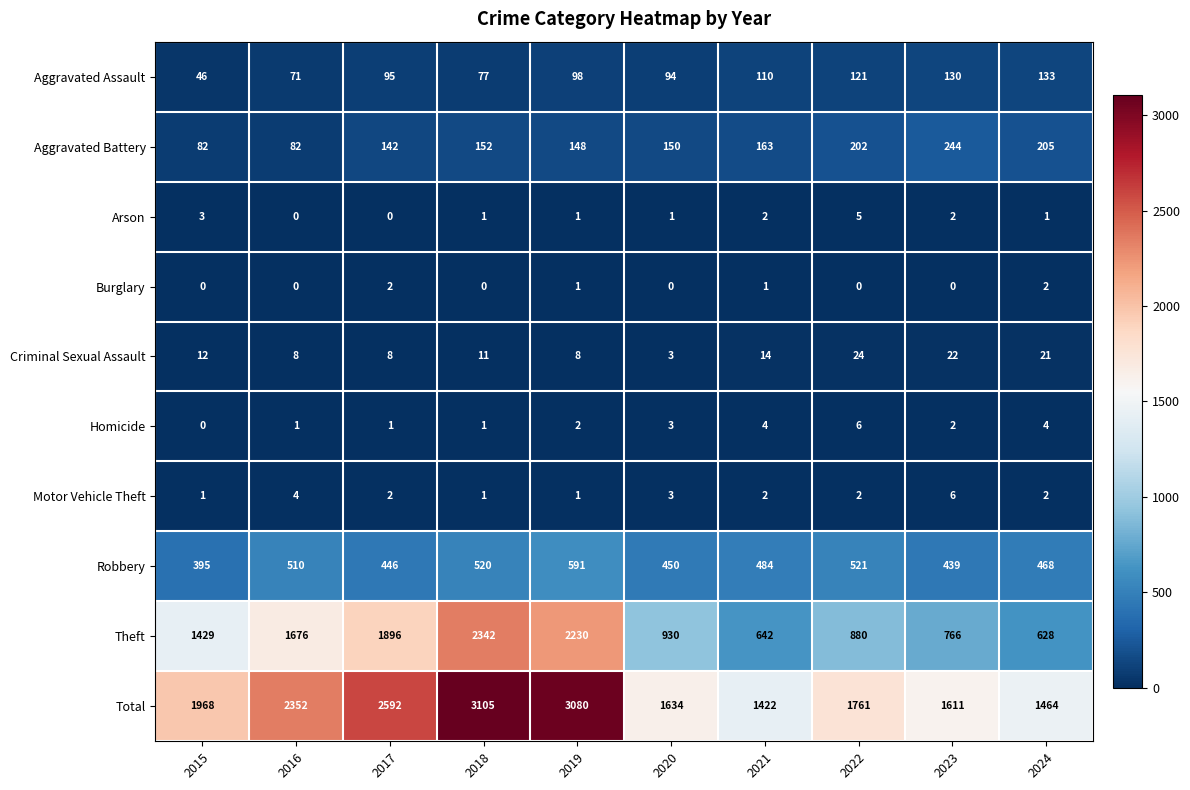

What is the spread (max minus min) of values at 2015?

1968